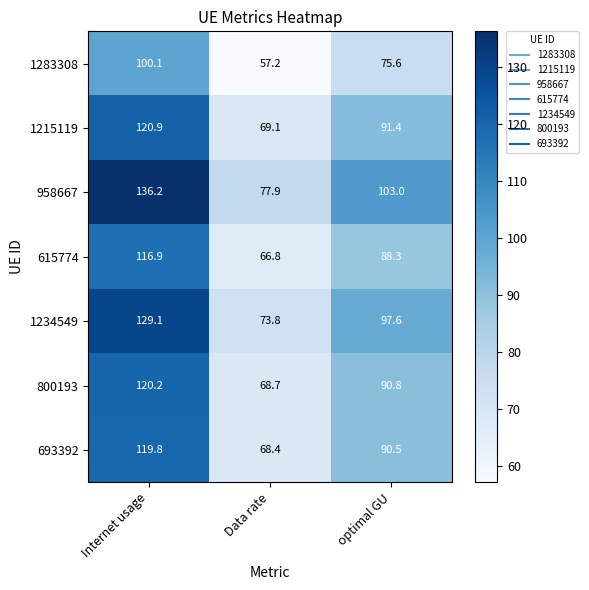

Reading right to left, what are all the values shown in this chart?

1283308: 75.6	57.2	100.1
1215119: 91.4	69.1	120.9
958667: 103.0	77.9	136.2
615774: 88.3	66.8	116.9
1234549: 97.6	73.8	129.1
800193: 90.8	68.7	120.2
693392: 90.5	68.4	119.8